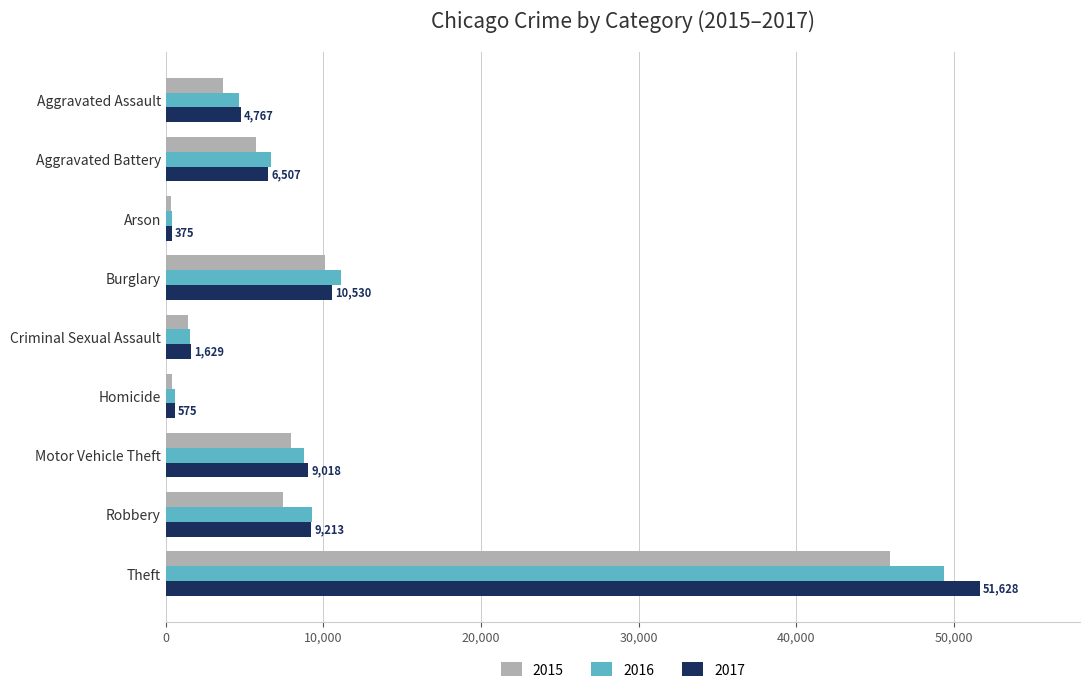

Which category has the highest value across all series?

Theft